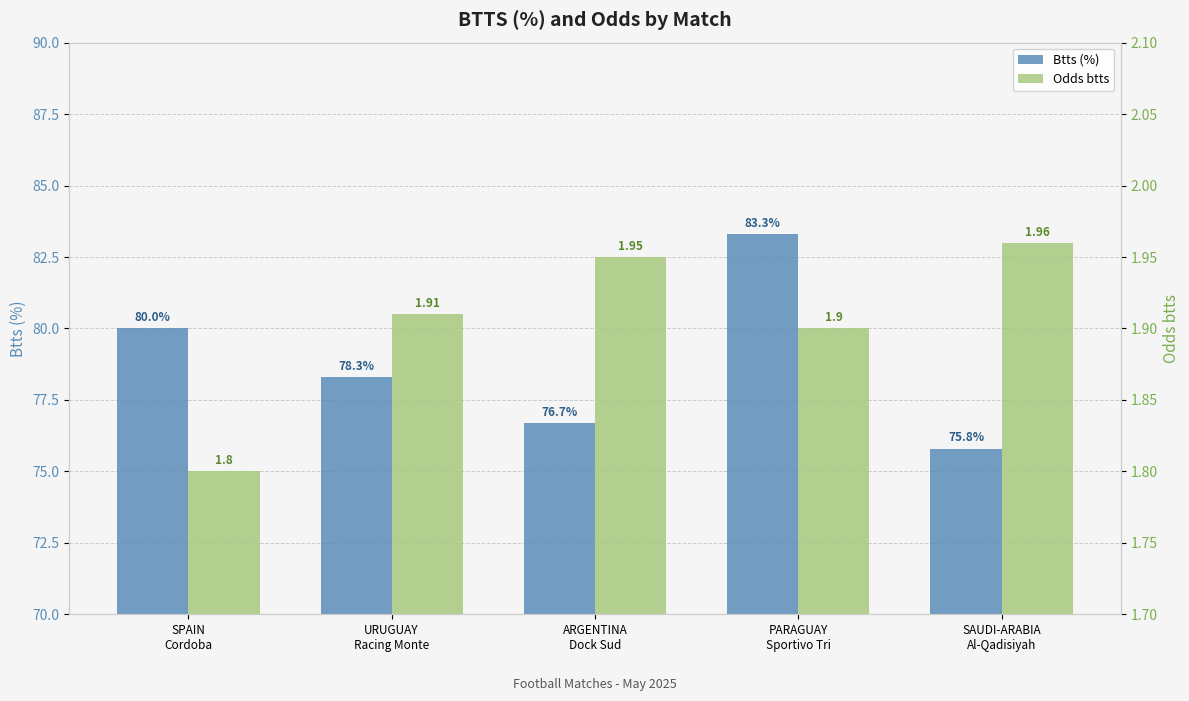

What is the label of the 3rd bar from the right?

ARGENTINA
Dock Sud